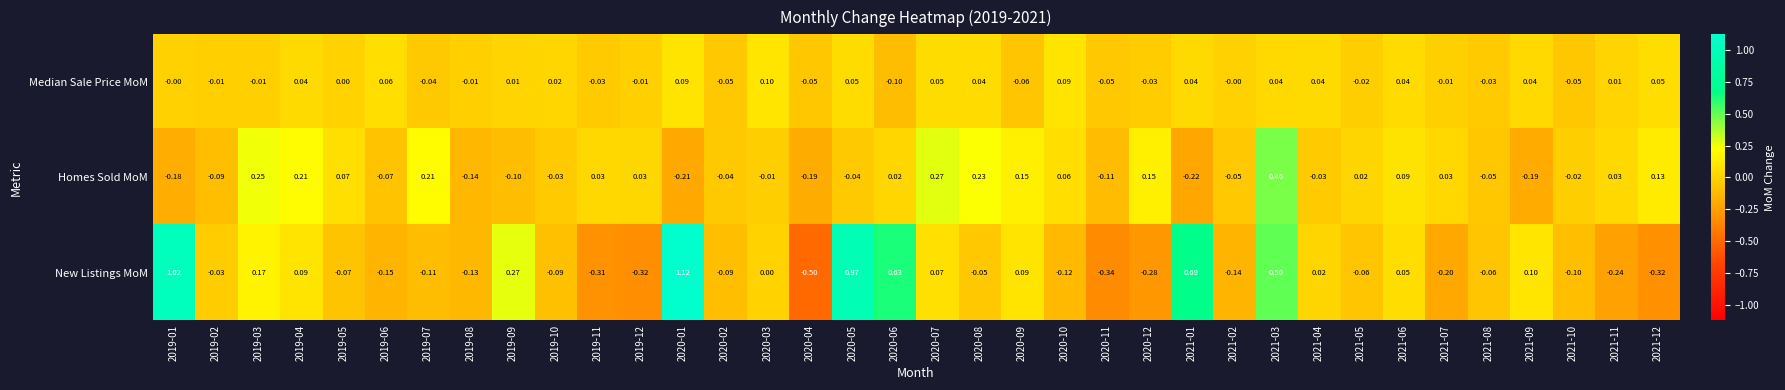

List the series in order of their overall mean, highest first.

New Listings MoM, Homes Sold MoM, Median Sale Price MoM